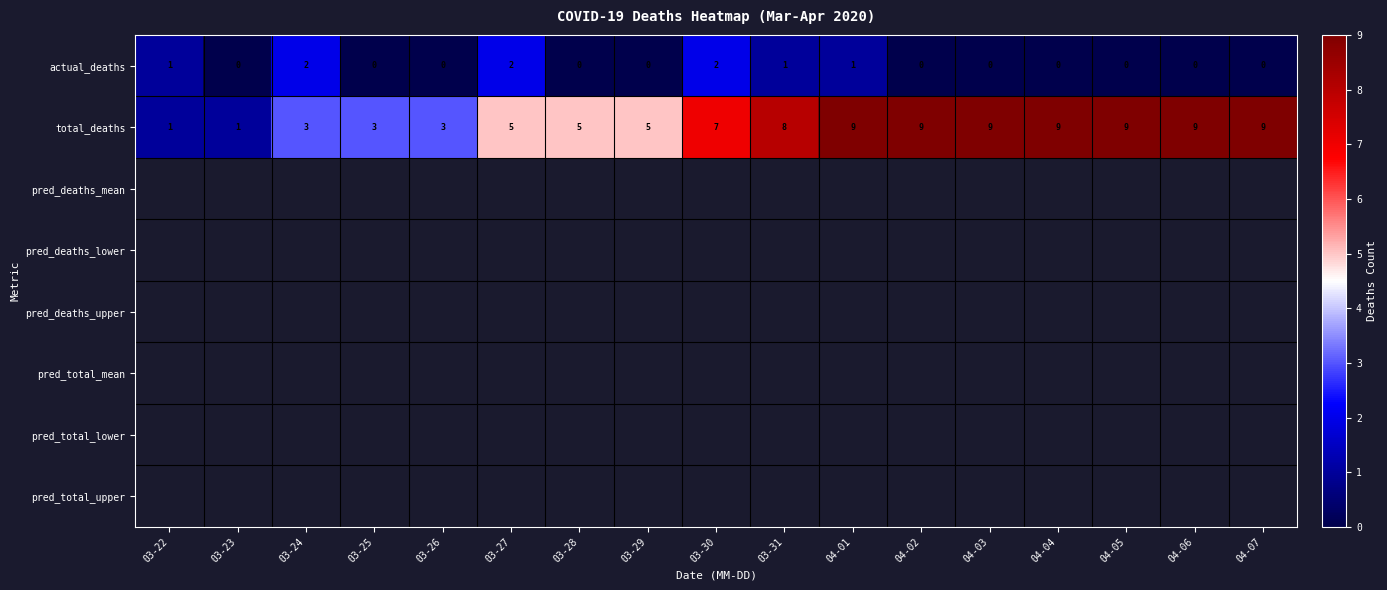

What is the sum of the total_deaths values at 04-04 and 03-30?

16